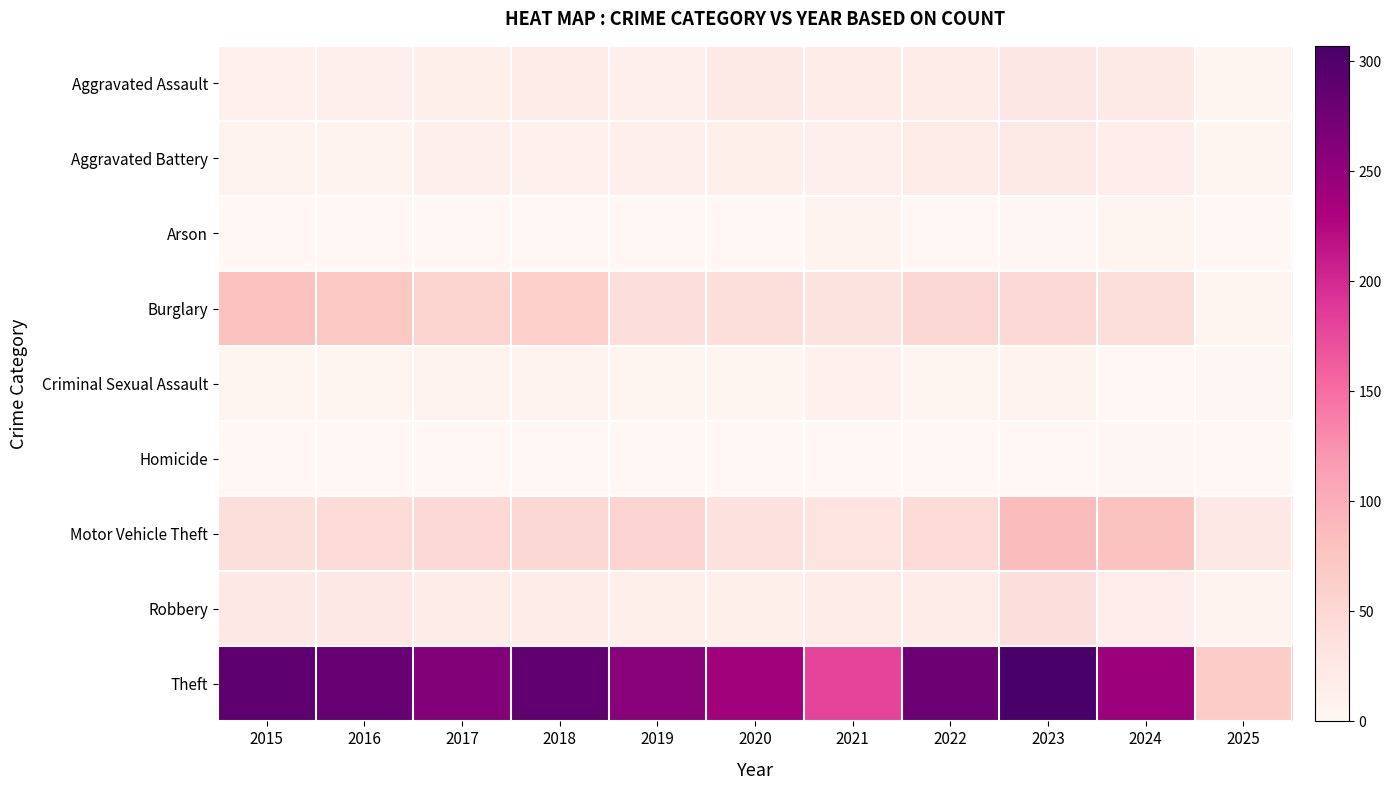

Which category has the highest value across all series?

2023